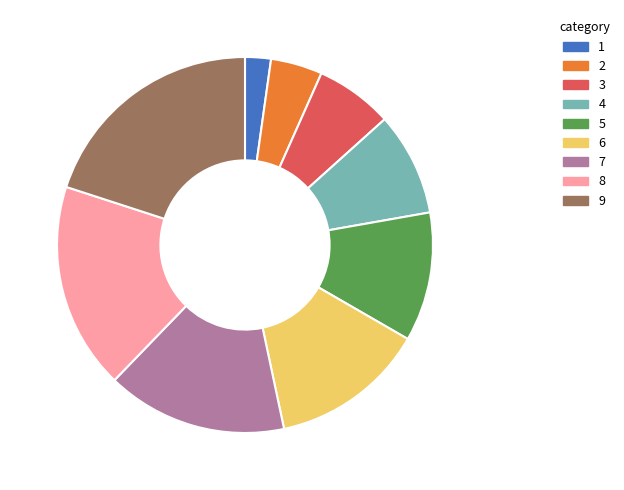

Is there a majority slice in this chart?

No